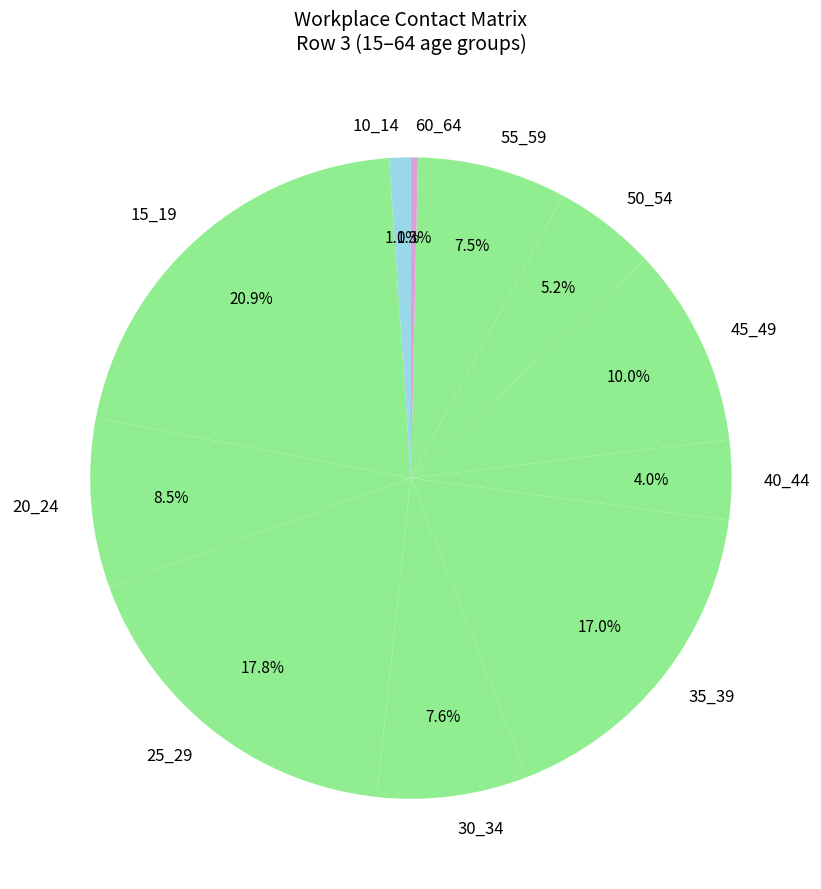

Does any single category account for the majority?

No